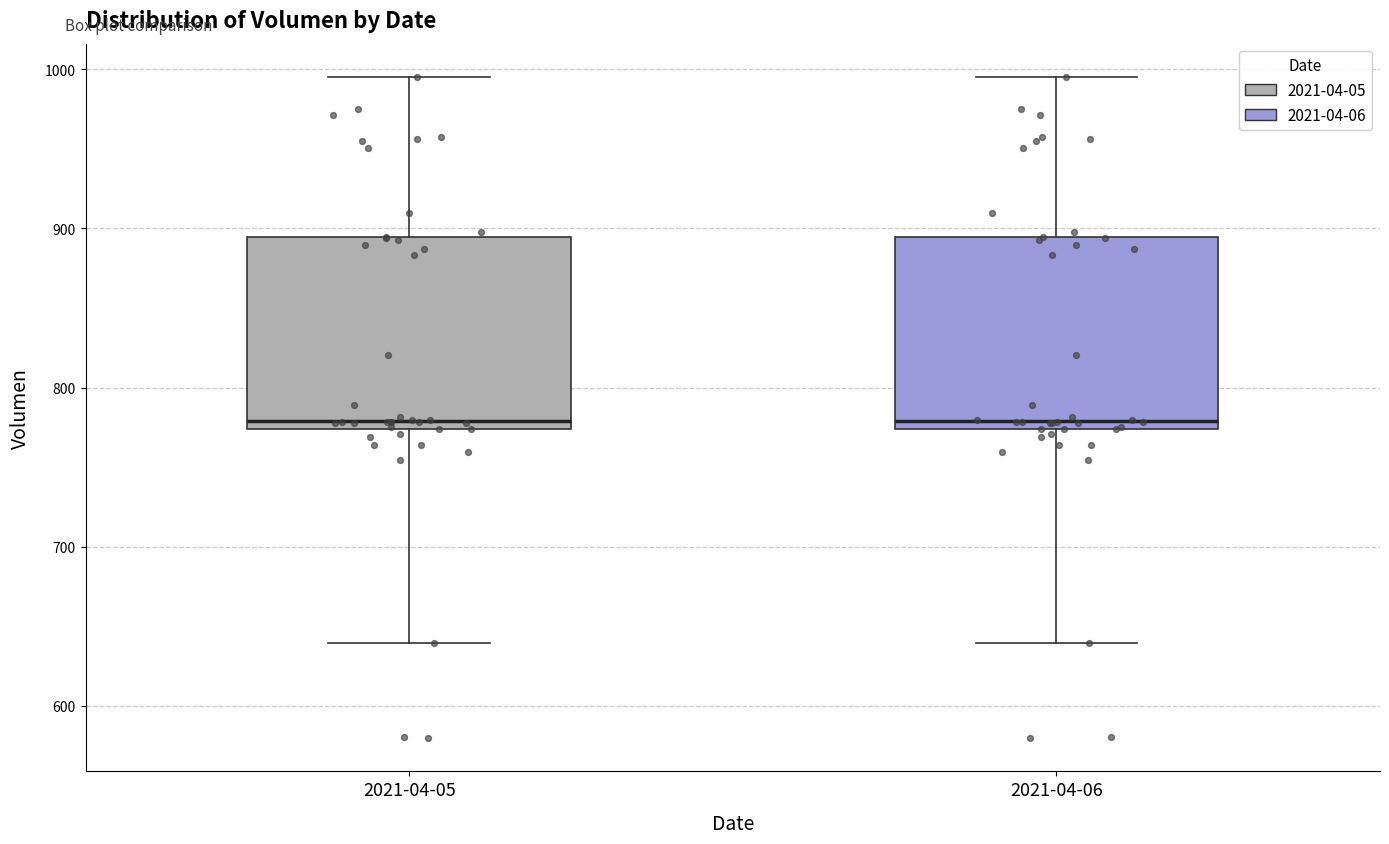

Reading left to right, read every box against the y-axis: the position of its median line, the range the box covers, and the ends of its whiskers. The values are not printed on the chart, so give them approximately, as read against the axis.

2021-04-05: median 780, box 770 to 890, whiskers 640 to 1000
2021-04-06: median 780, box 770 to 890, whiskers 640 to 1000